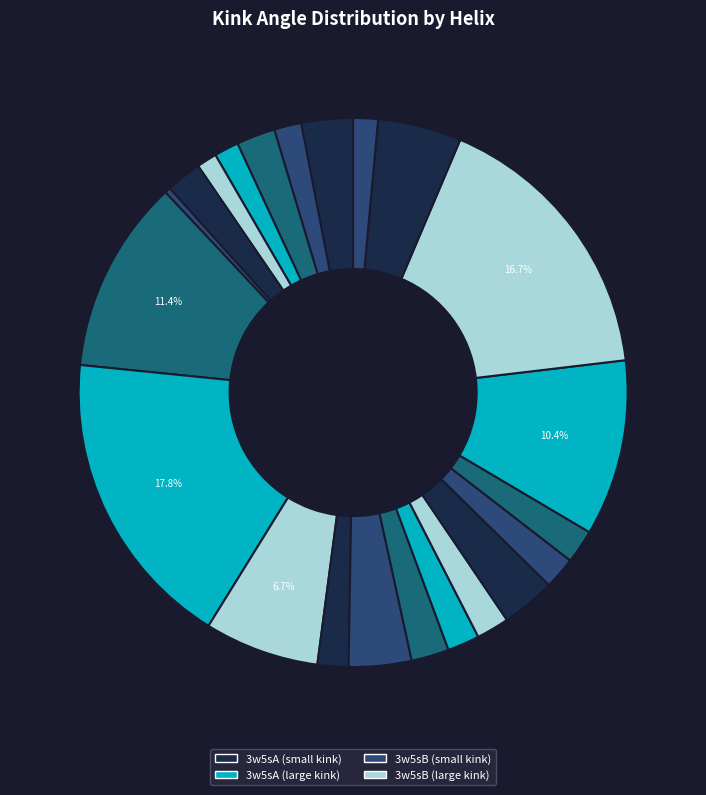

How many segments does this pie chart have?

22